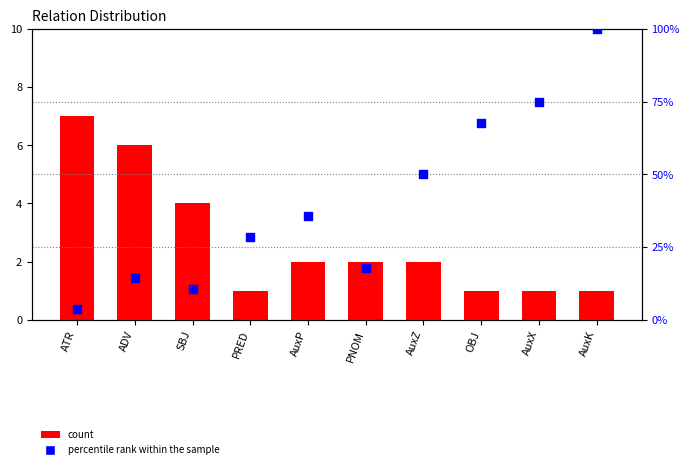

Which series contains the lowest Y value?

percentile rank within the sample